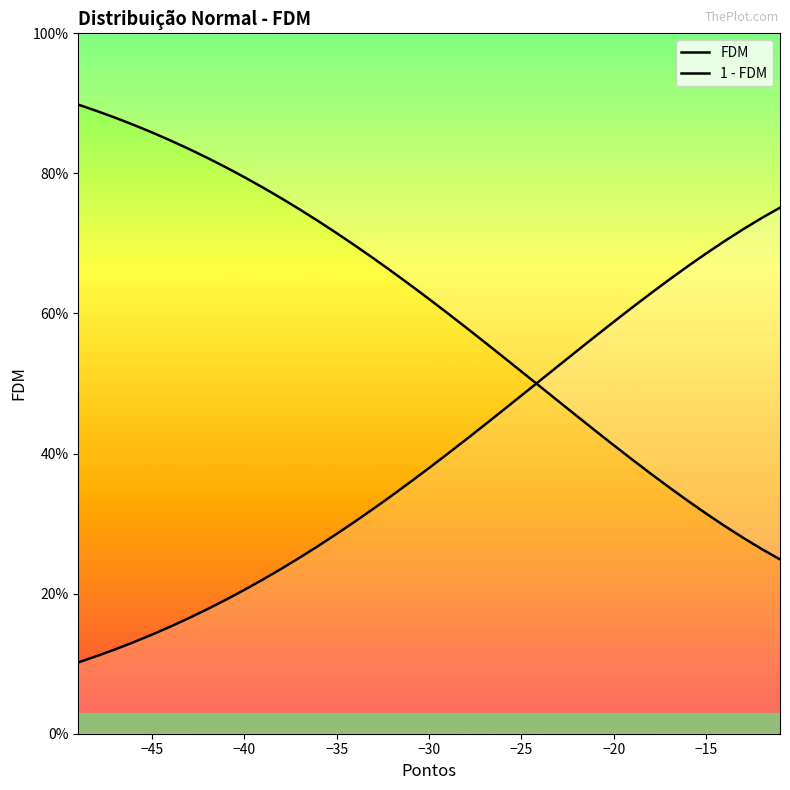

What is the sum of all FDM values?

15.5